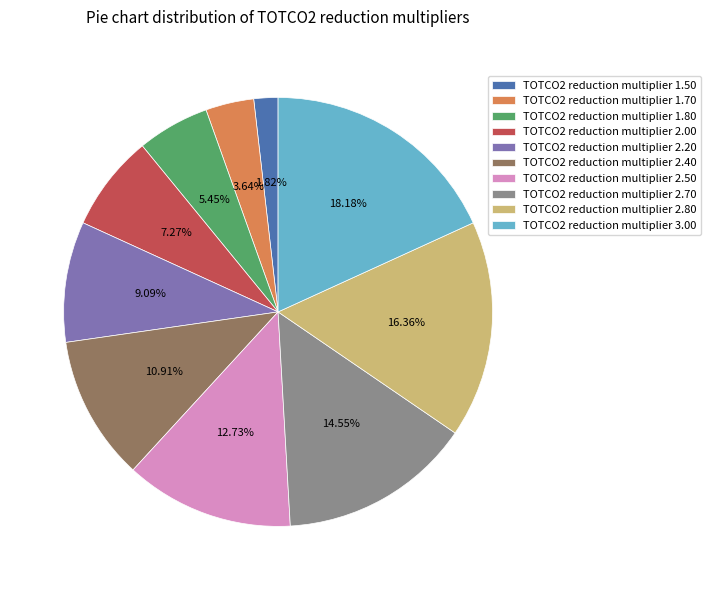

Does any single category account for the majority?

No